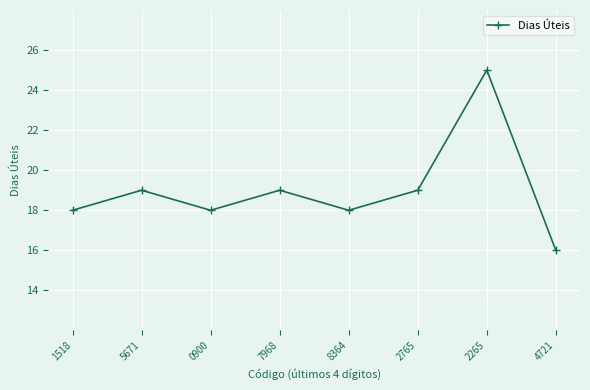

Does the chart have visible grid lines?

Yes